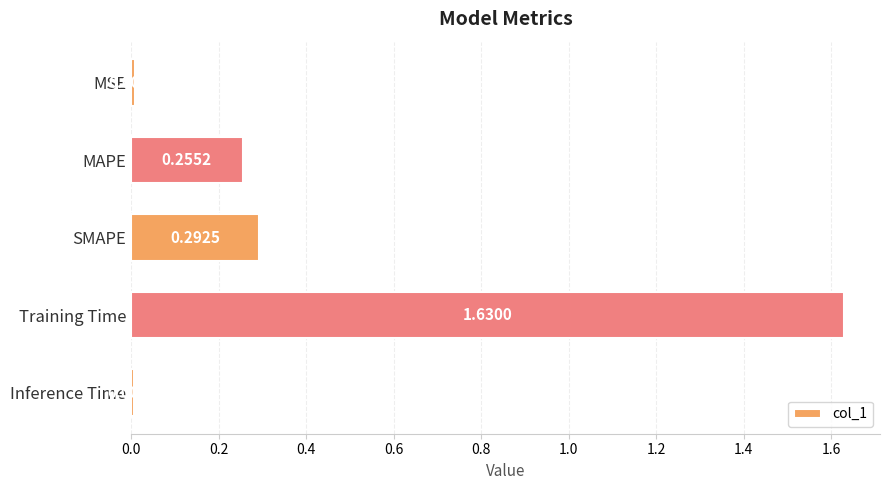

What is the average value?

0.4